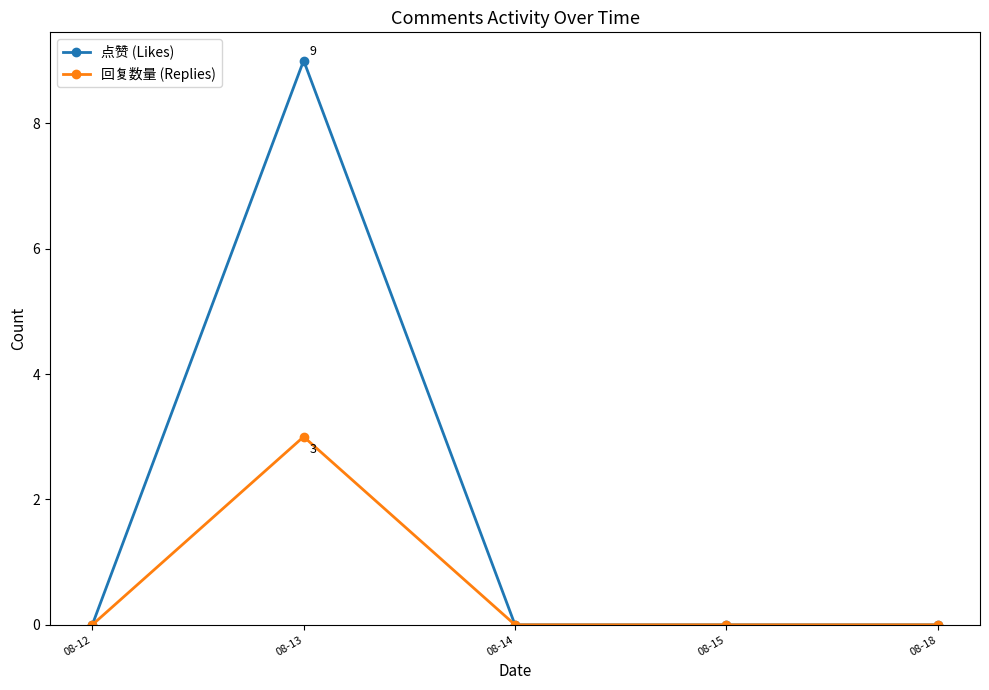

Where is the first local maximum for 回复数量 (Replies)?

08-13